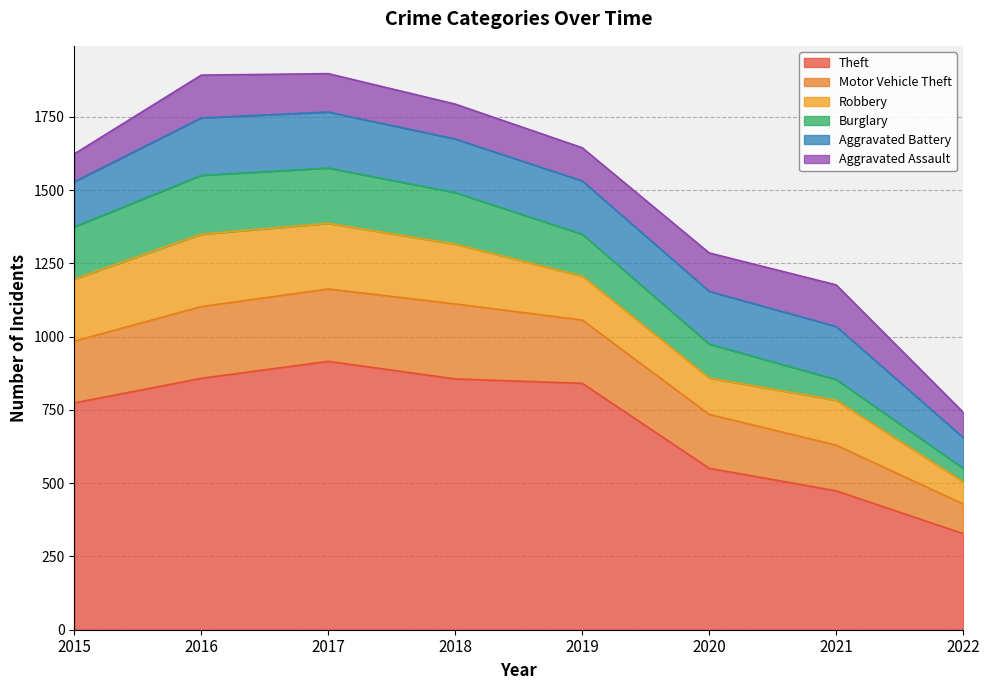

Read the Burglary value at 2022, to the nearest 10.

50